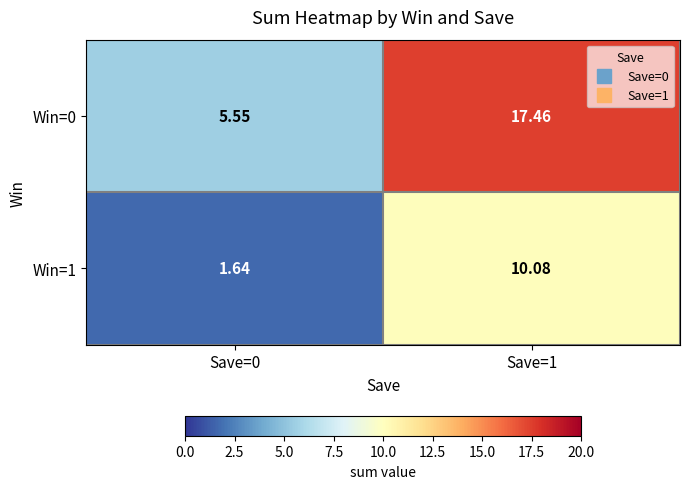

Which series has the widest spread of values?

Win=0